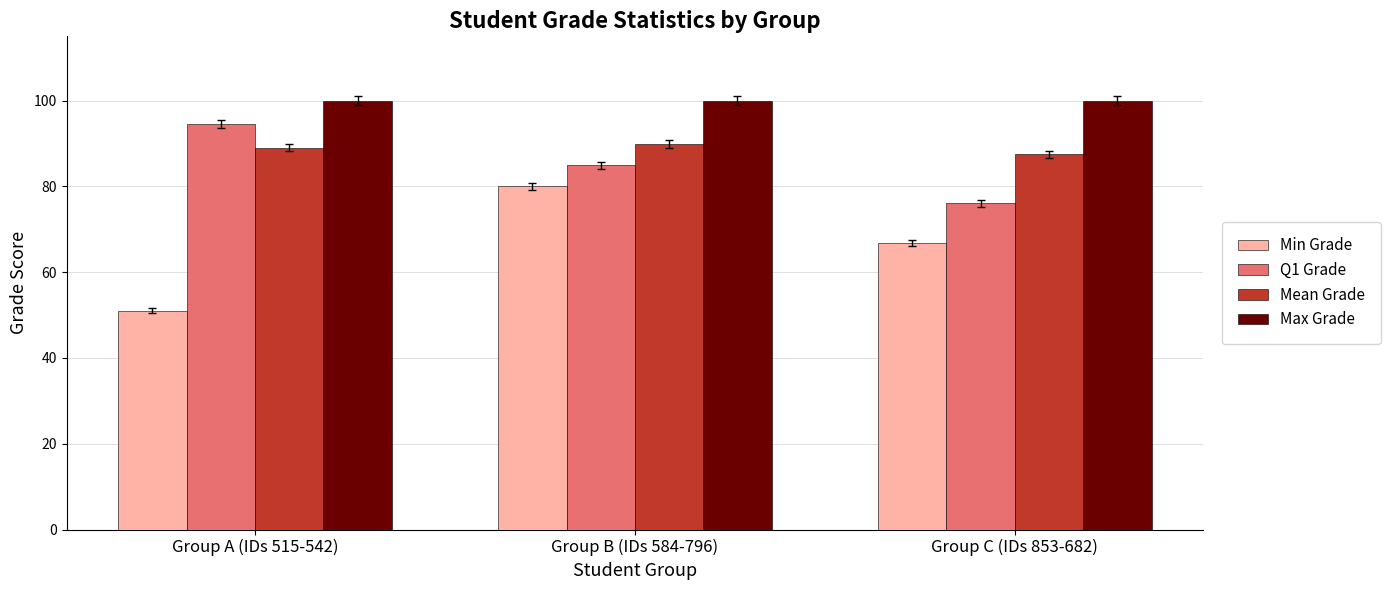

Count the number of data series in this chart.

4